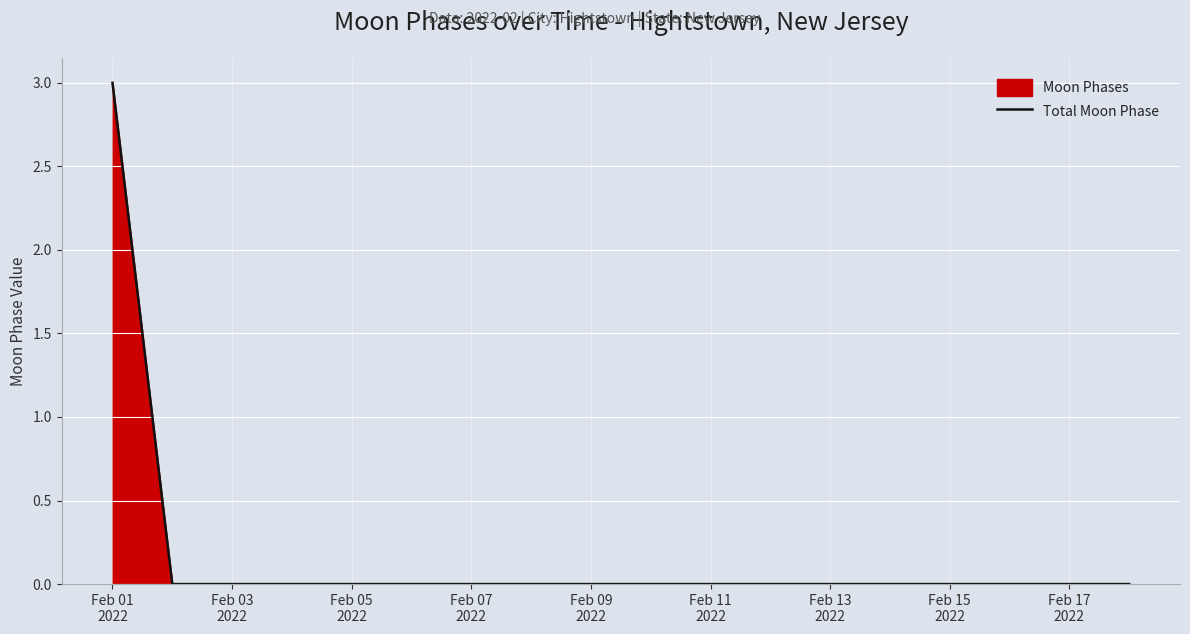

What is the difference between the maximum and minimum values?

3